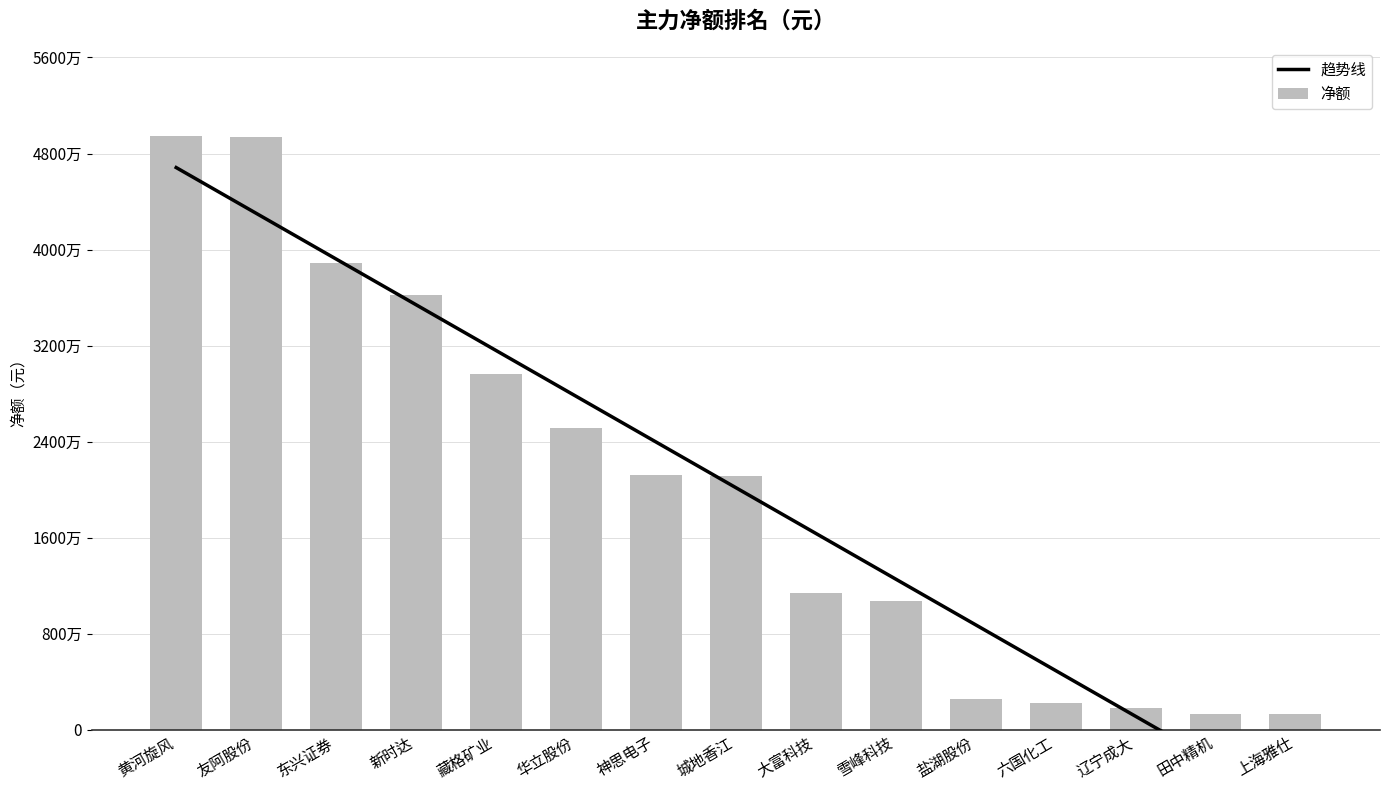

At which category is the sum across all series the highest?

黄河旋风